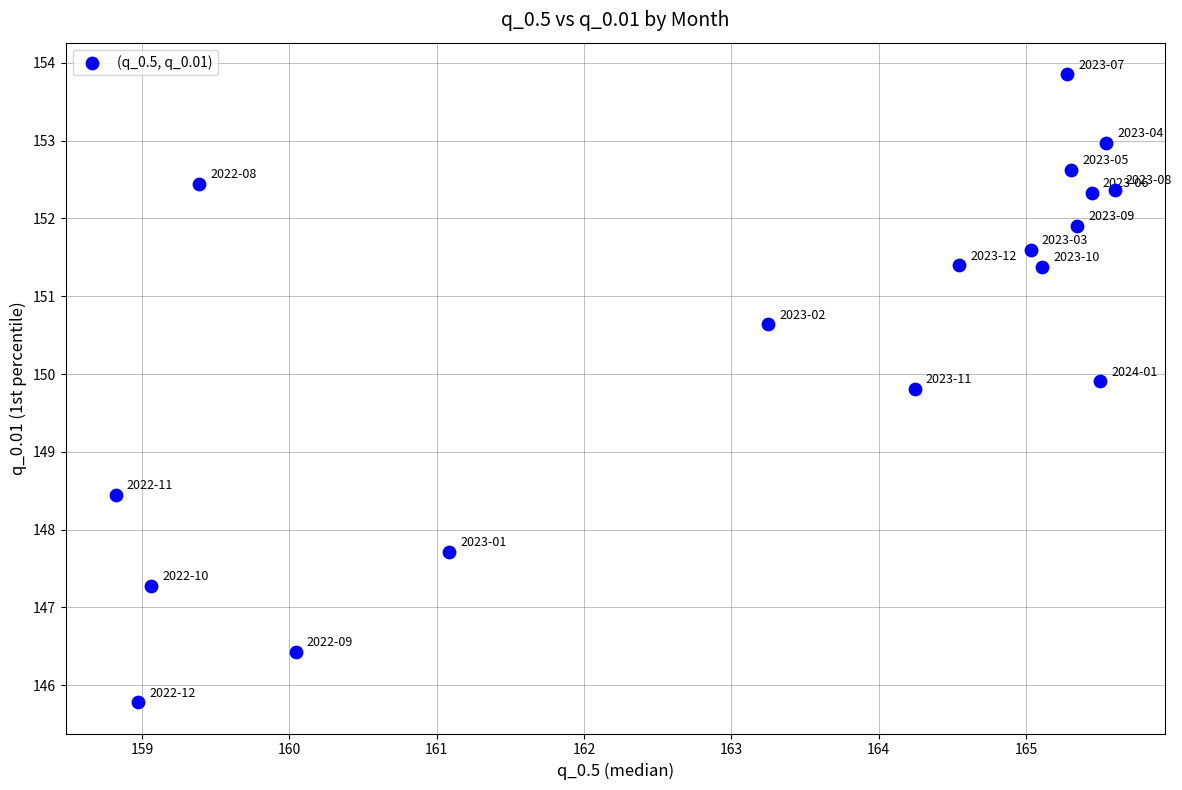

What is the range of Y values (max minus min)?

8.1